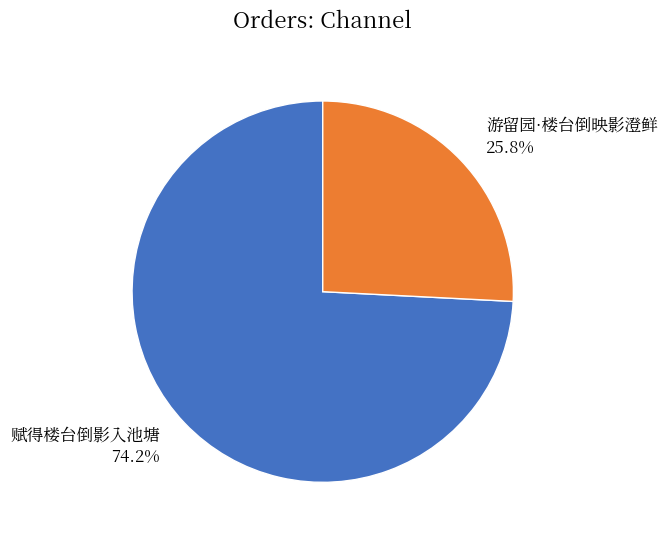

Rank the categories by value from lowest to highest.

游留园·楼台倒映影澄鲜, 赋得楼台倒影入池塘